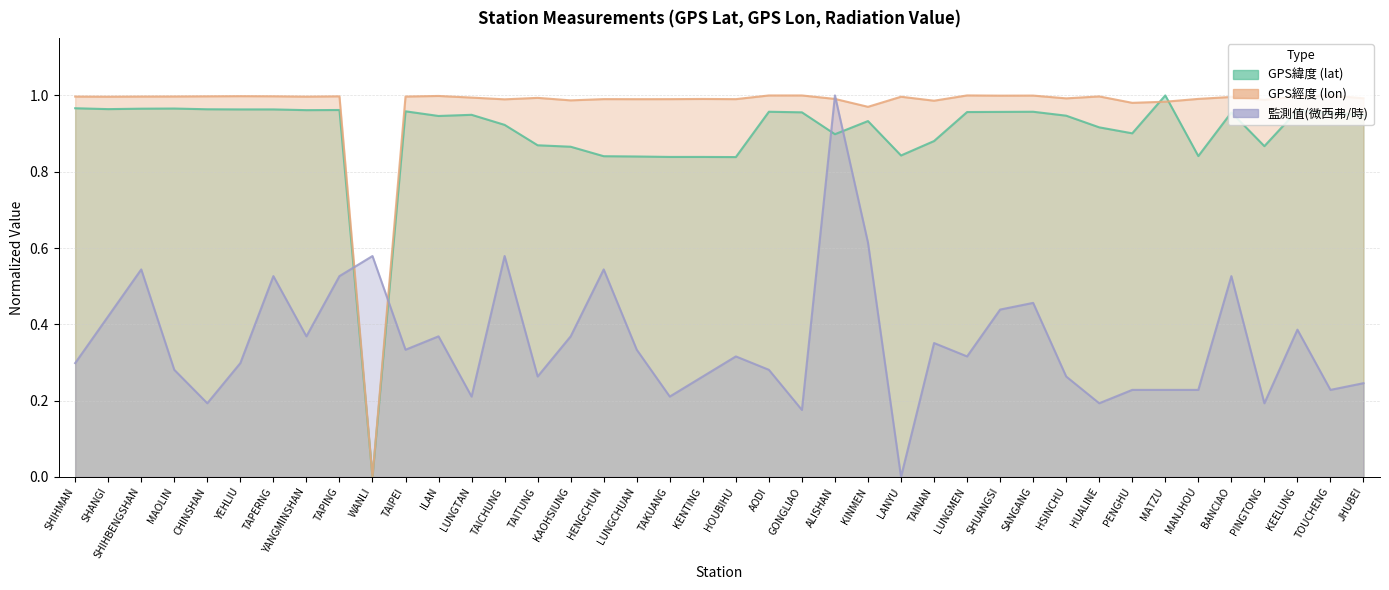

What is the difference between the 監測值(微西弗/時) values at SHANGI and JHUBEI?

0.2